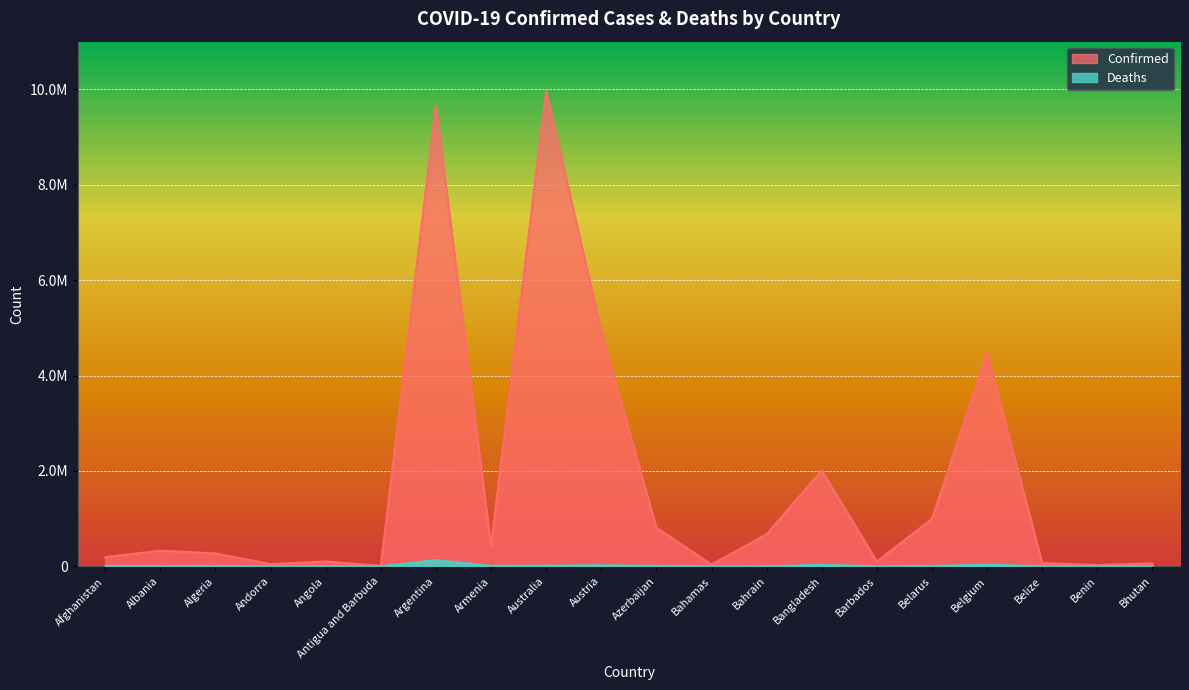

What is the label of the 14th point from the right?

Argentina